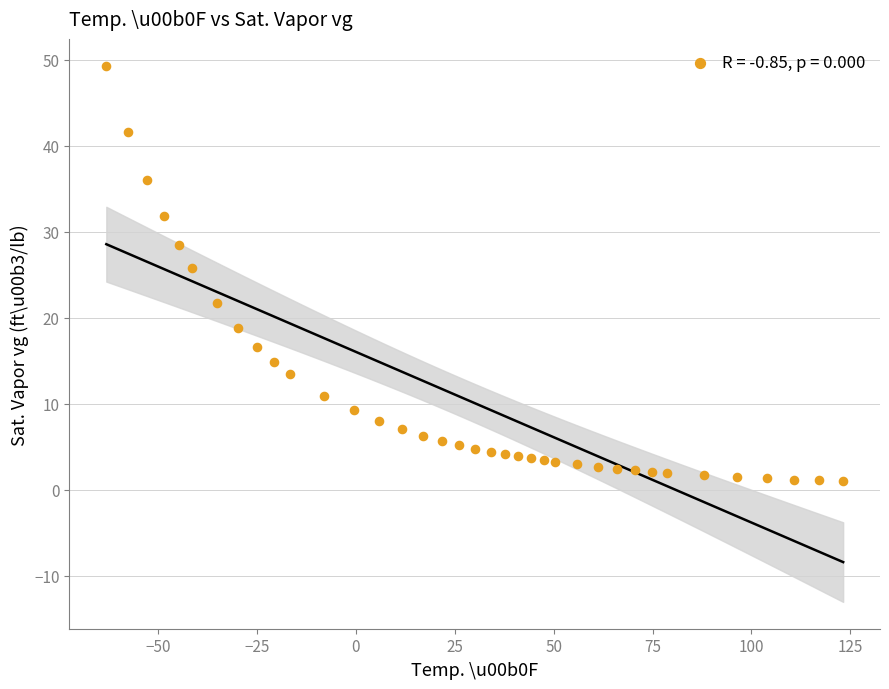

What is the range of Y values (max minus min)?

48.3